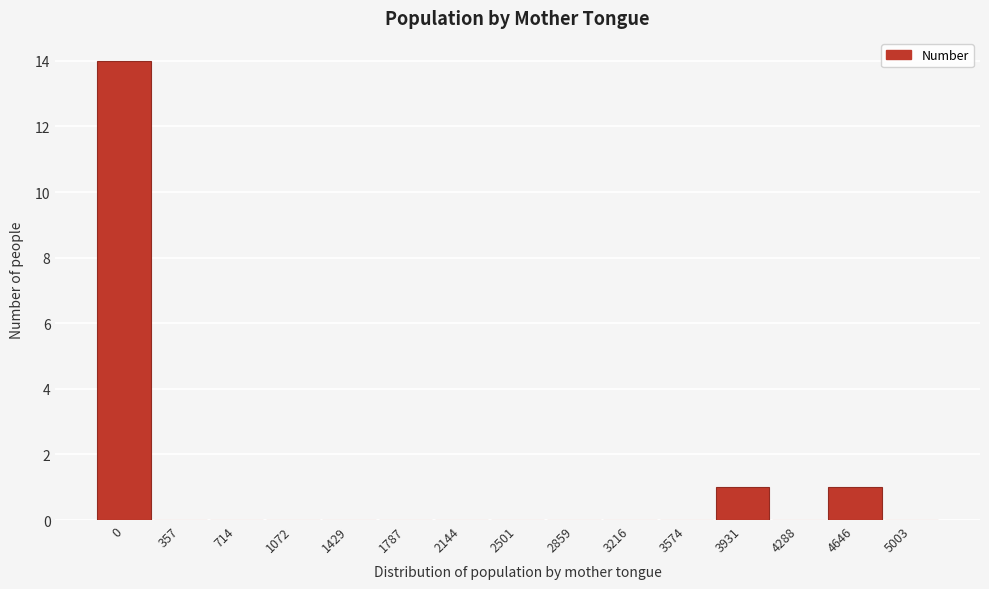

Reading left to right, list all the values displayed in this chart.

0=14	357=0	714=0	1072=0	1429=0	1787=0	2144=0	2501=0	2859=0	3216=0	3574=0	3931=1	4288=0	4646=1	5003=0